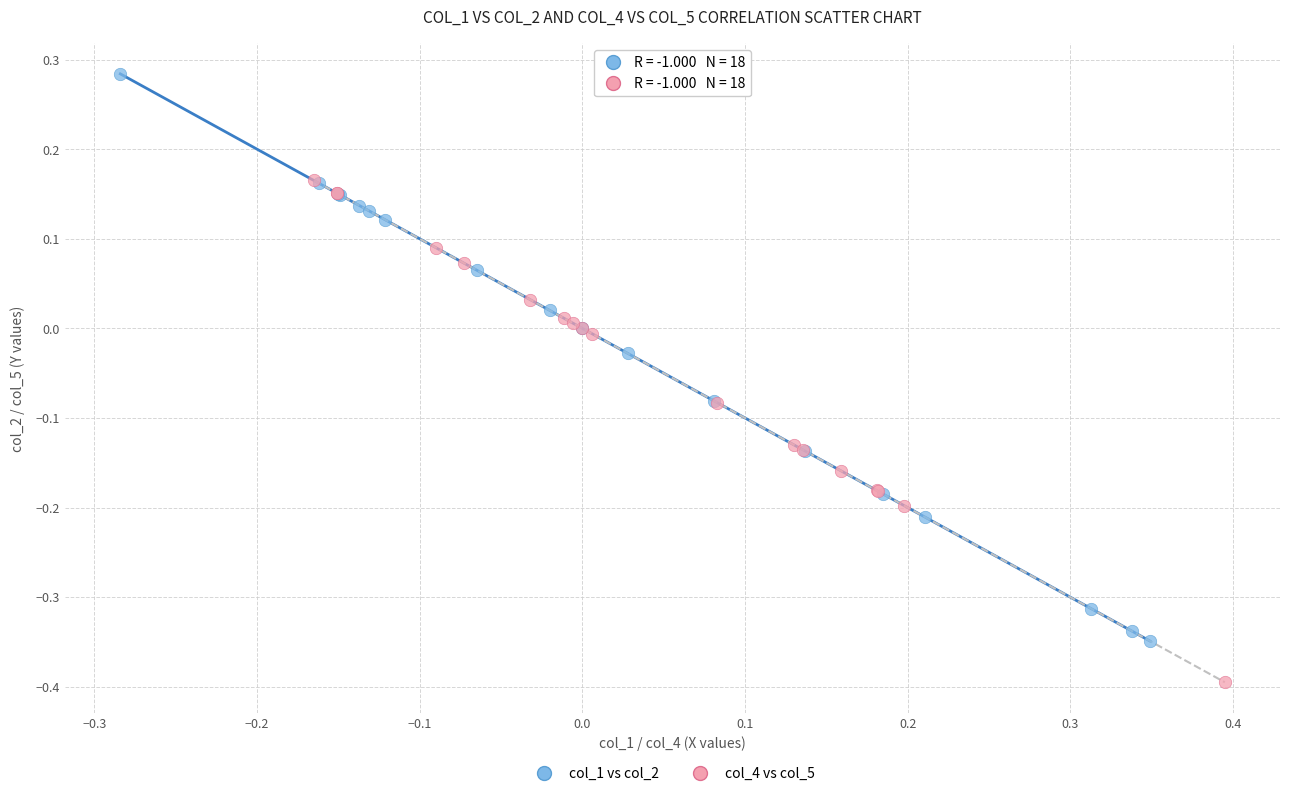

What are all the series names shown in the legend?

col_1 vs col_2, col_4 vs col_5